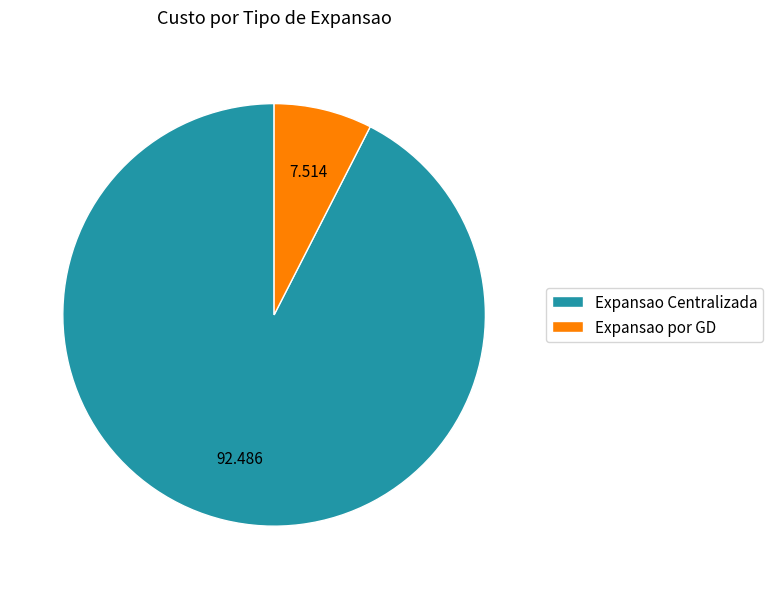

Is there a majority slice in this chart?

Yes